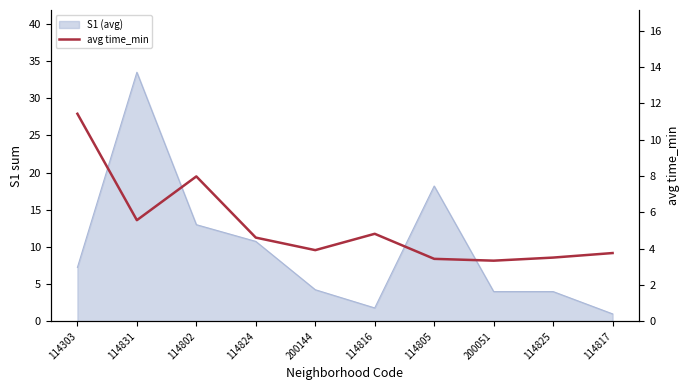

True or false: the data shows 12.1 at 114802.

False